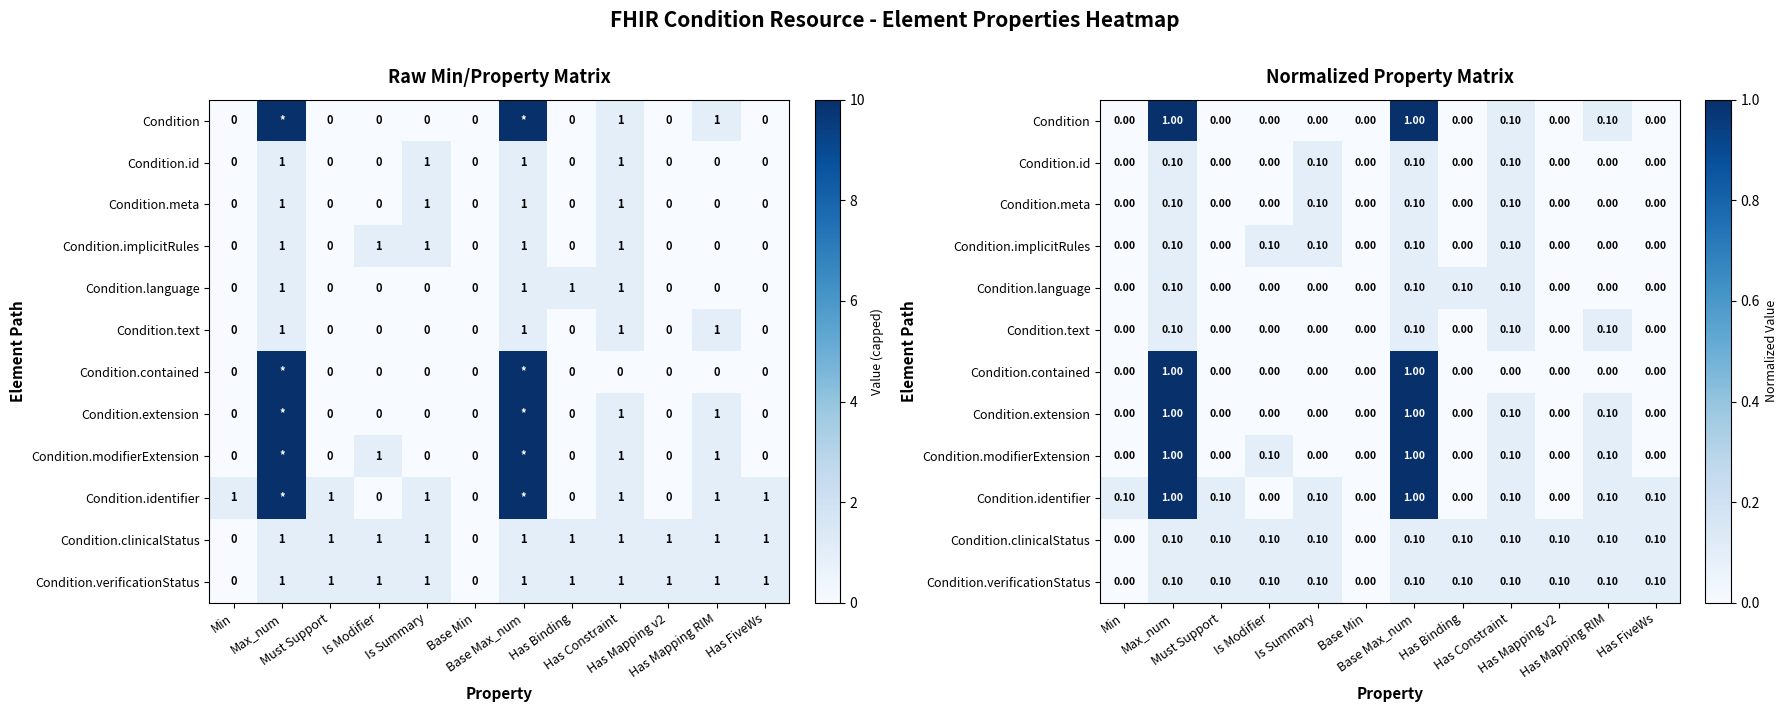

Rank the categories by Condition.text value from lowest to highest.

Min, Must Support, Is Modifier, Is Summary, Base Min, Has Binding, Has Mapping v2, Has FiveWs, Max_num, Base Max_num, Has Constraint, Has Mapping RIM